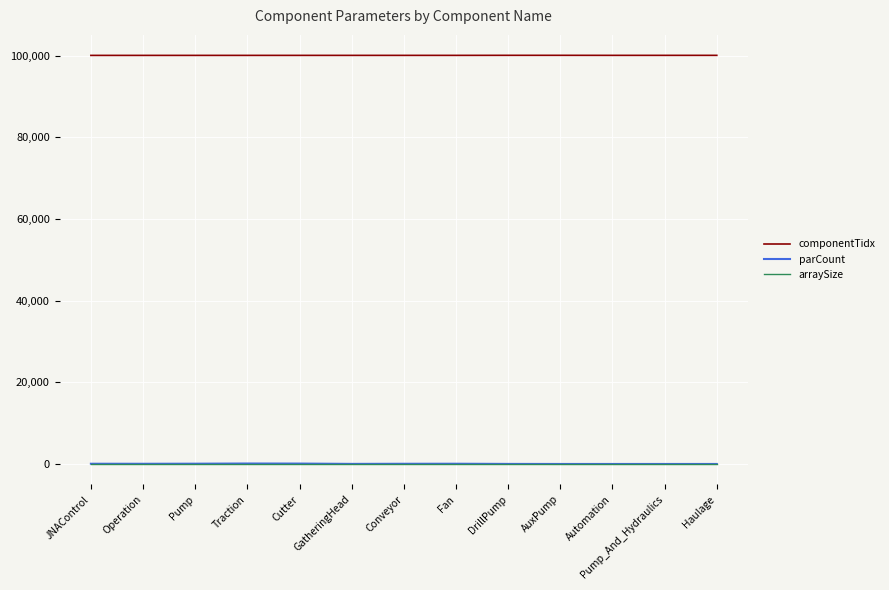

True or false: componentTidx and parCount cross at least once.

False